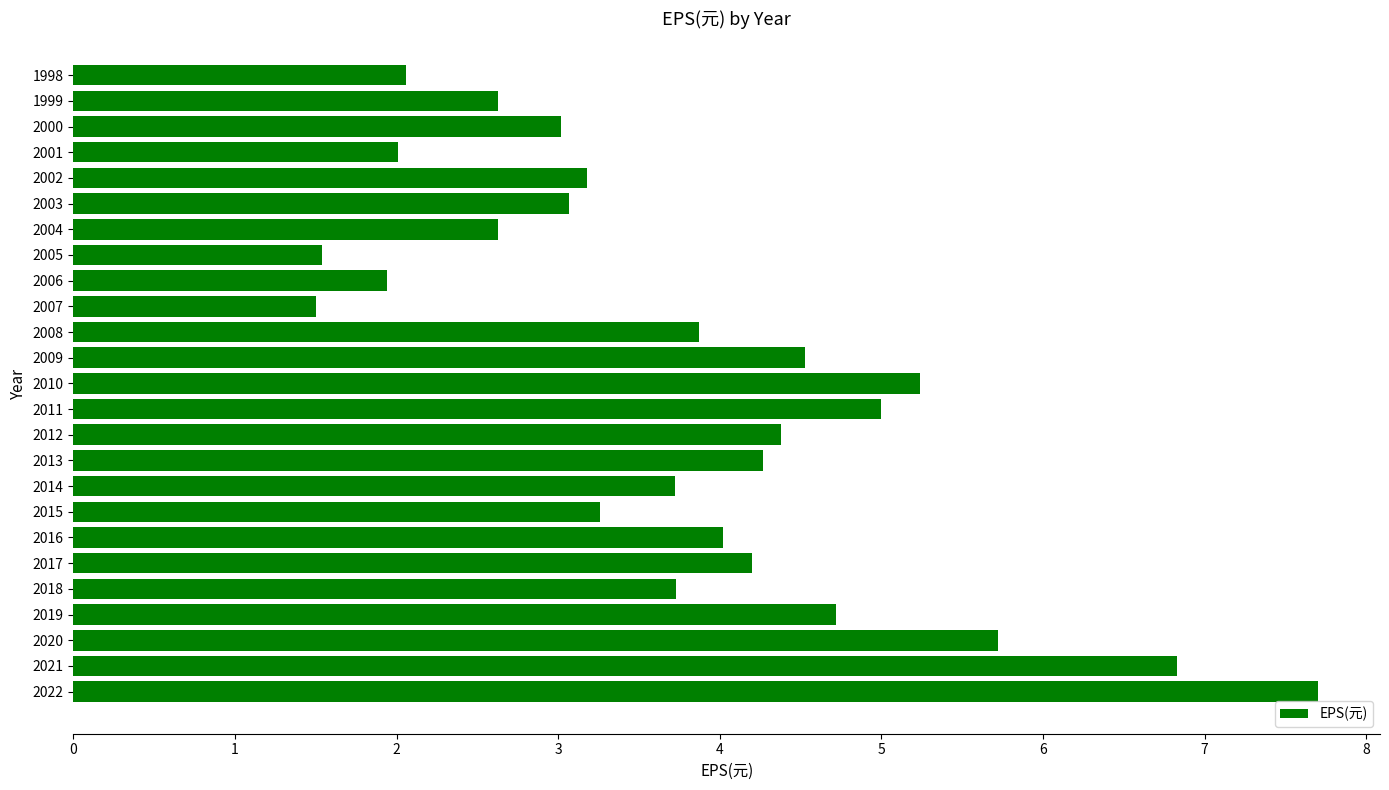

What is the difference between the second highest and second lowest values?

5.3